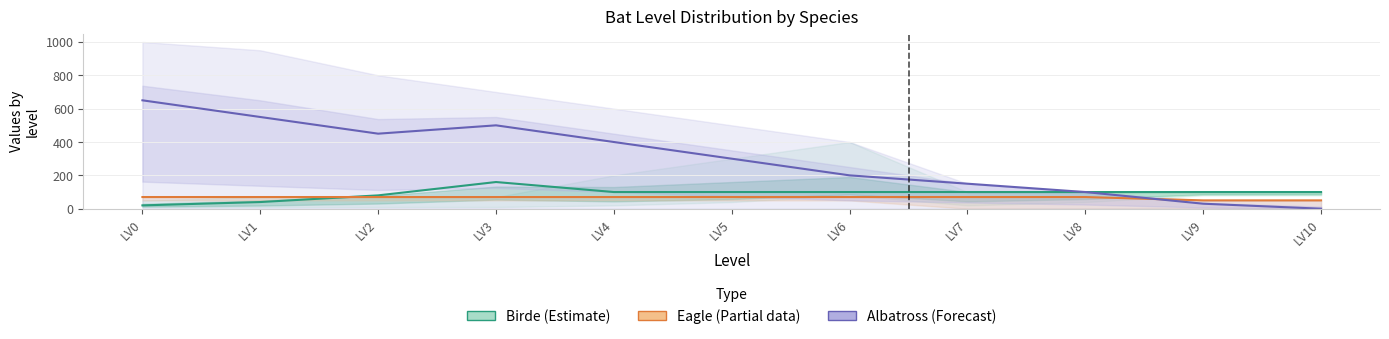

Does the chart display data point markers on the line(s)?

No